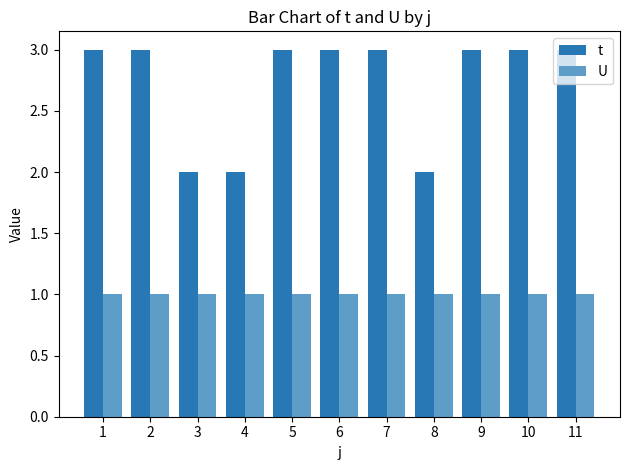

Which series changed the most between 7 and 8?

t